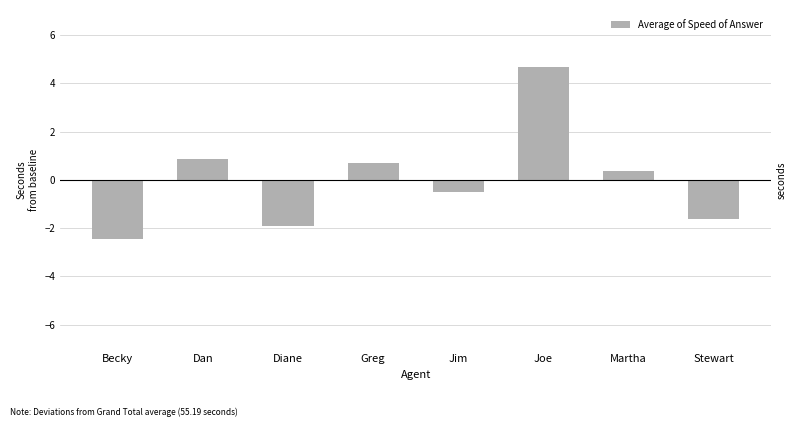

What is the approximate value at Joe?

4.7